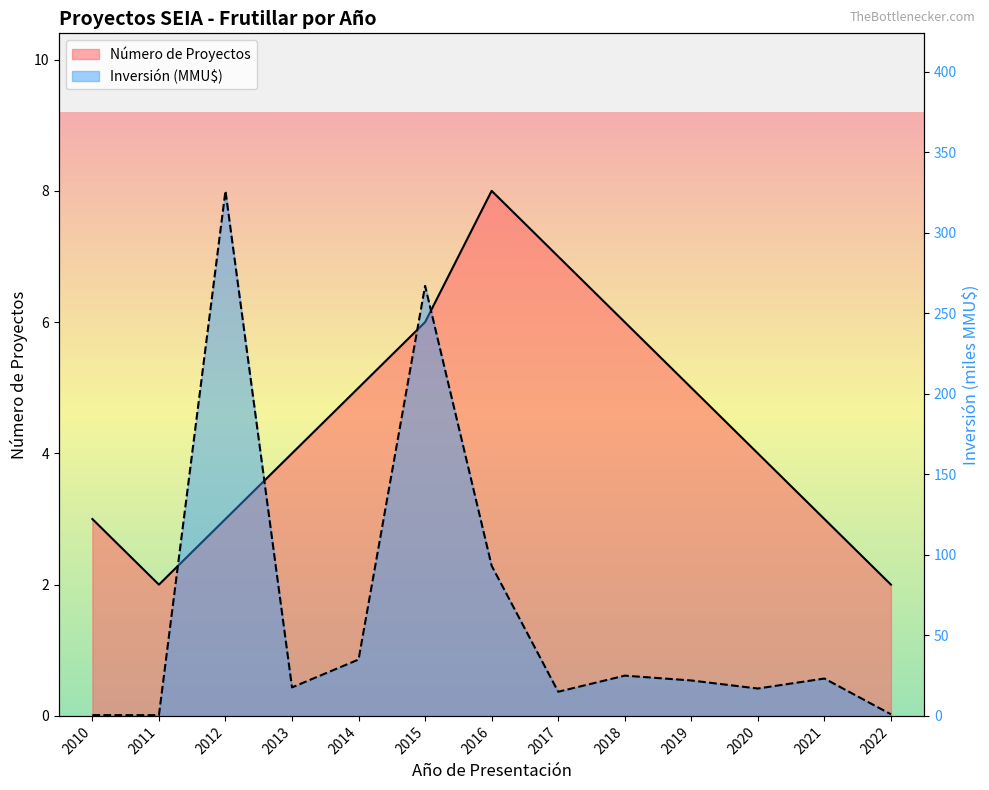

The Inversión (MMU$) series shows 35.0 at 2014. True or false?

True